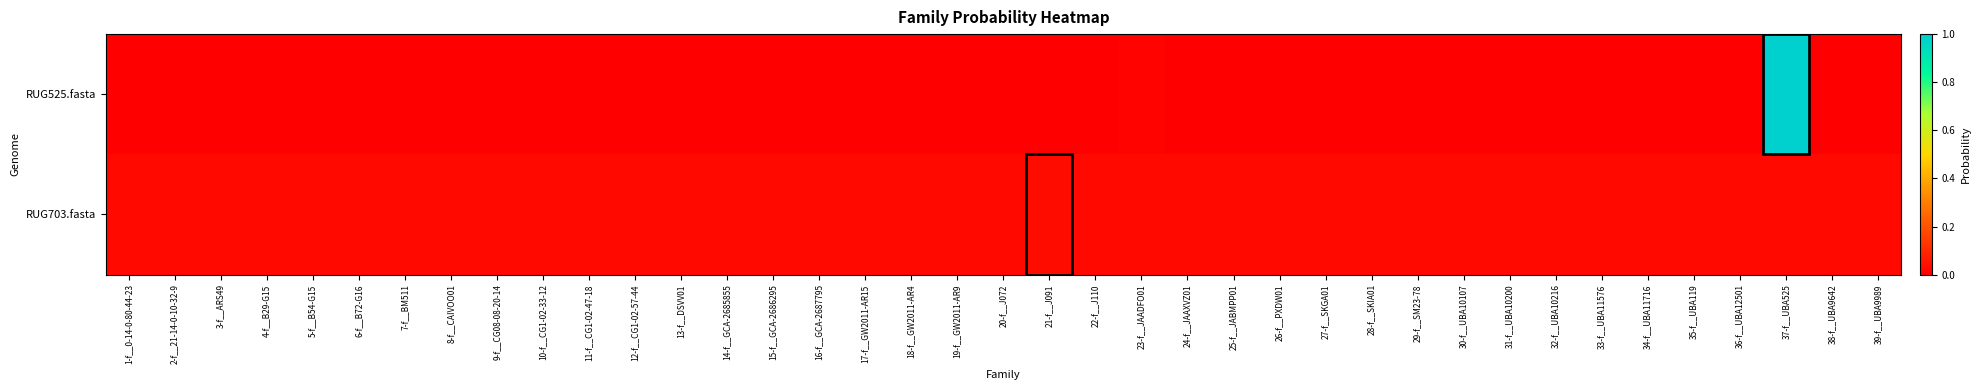

List the series in order of their peak value, highest first.

RUG525.fasta, RUG703.fasta